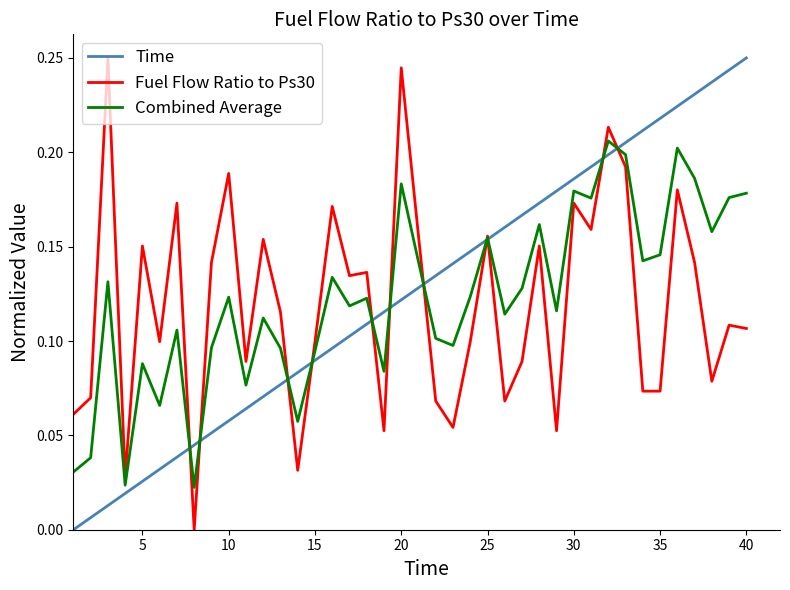

At how many categories does at least one series exceed 0?

40